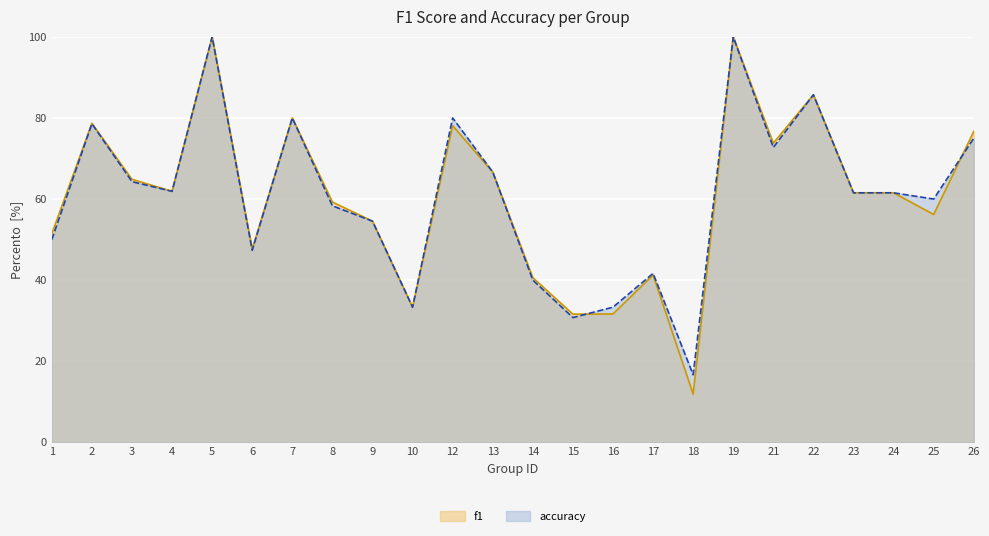

What is the average value of the accuracy series?

0.6